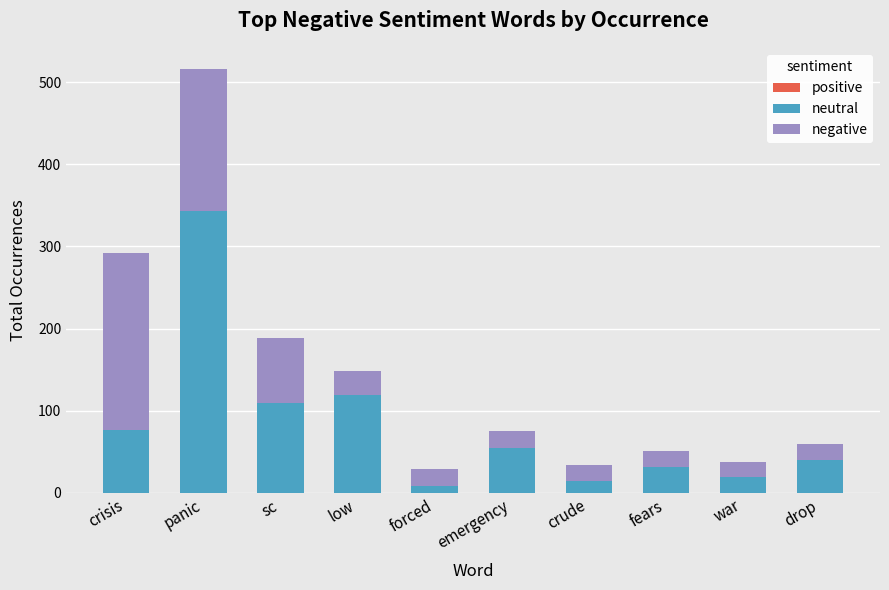

Are the bars grouped side by side (vs. stacked)?

No